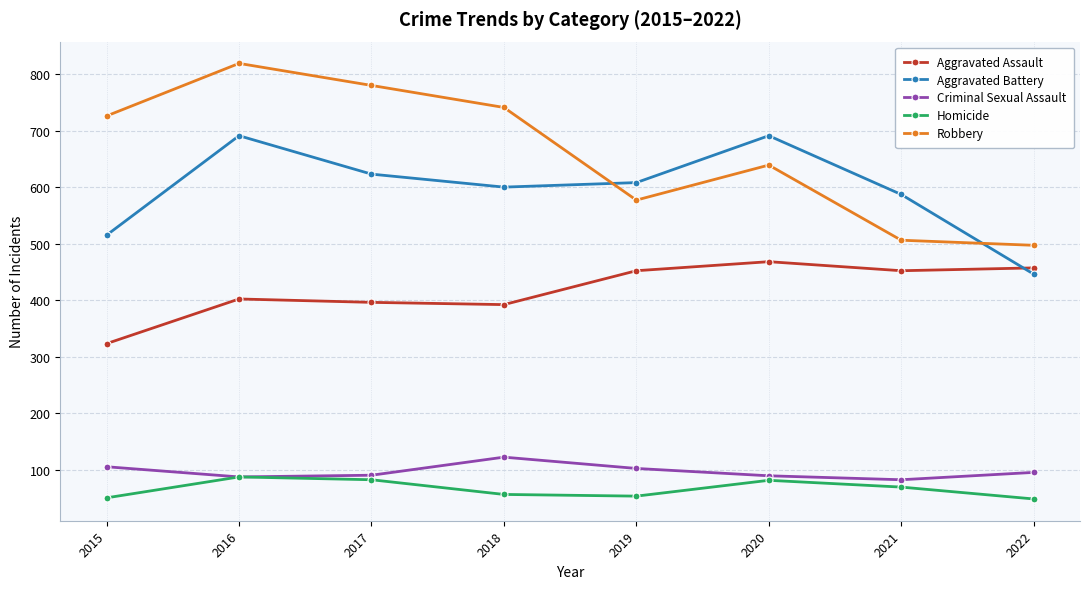

At how many categories does at least one series exceed 162?

8